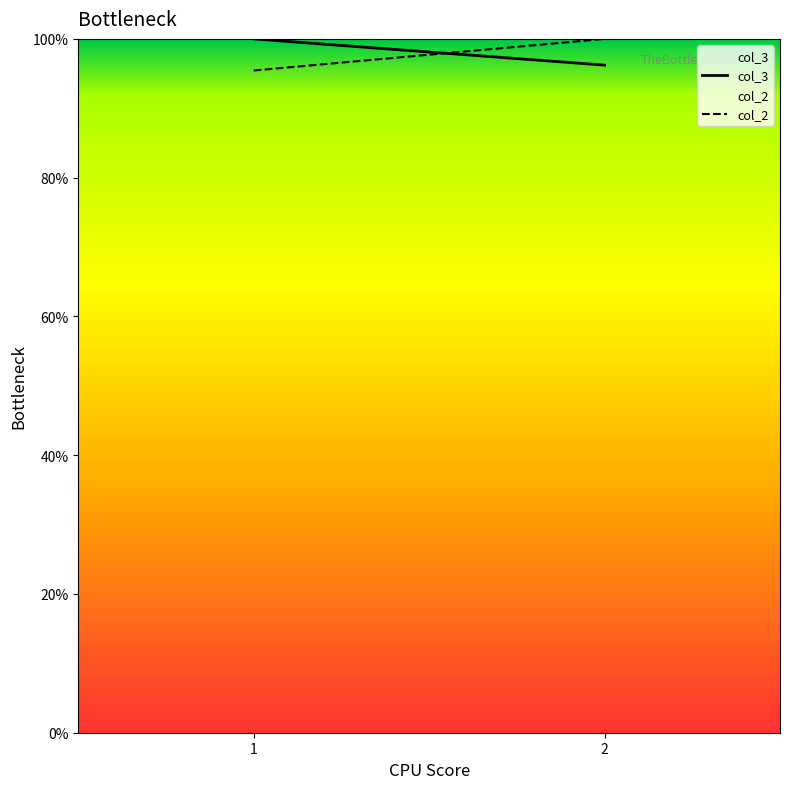

Which series has the largest total across all categories?

col_3